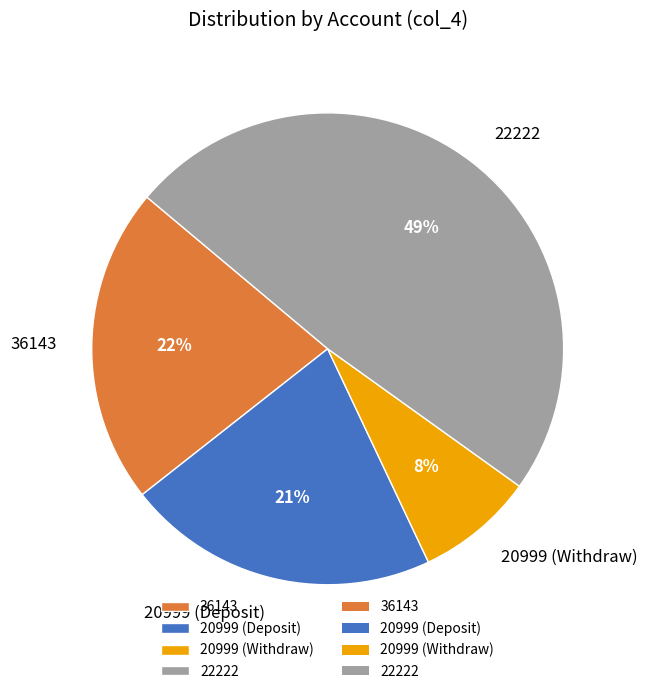

How many segments does this pie chart have?

4